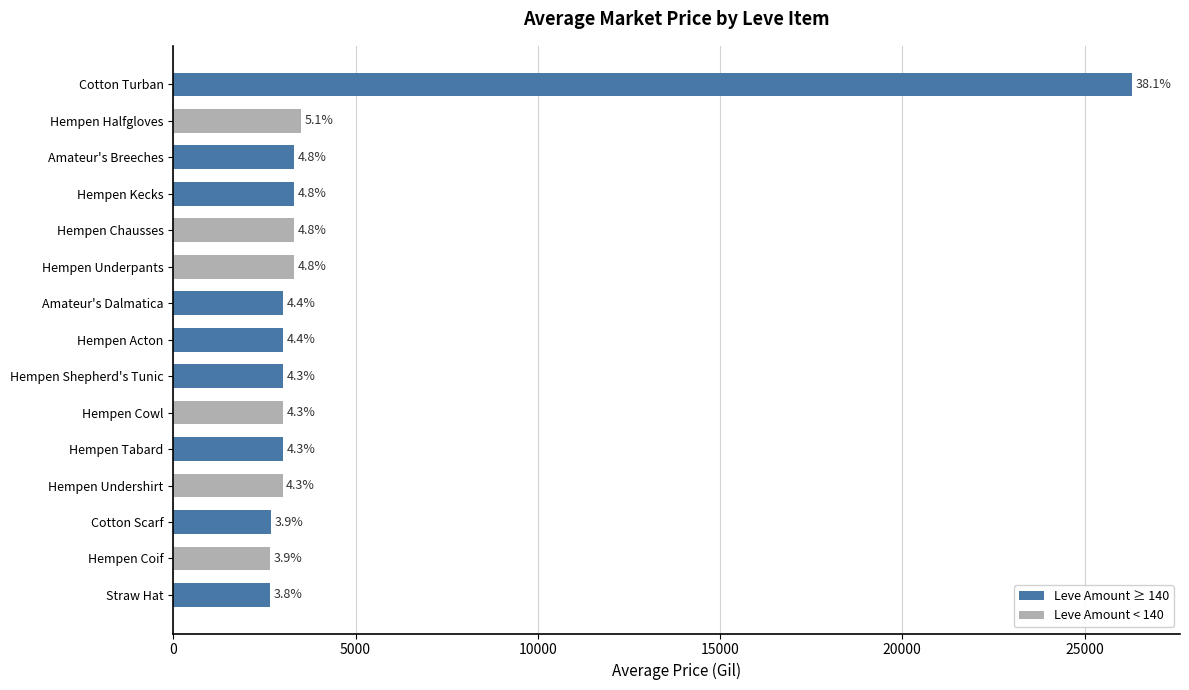

What is the maximum value shown in the chart?

26304